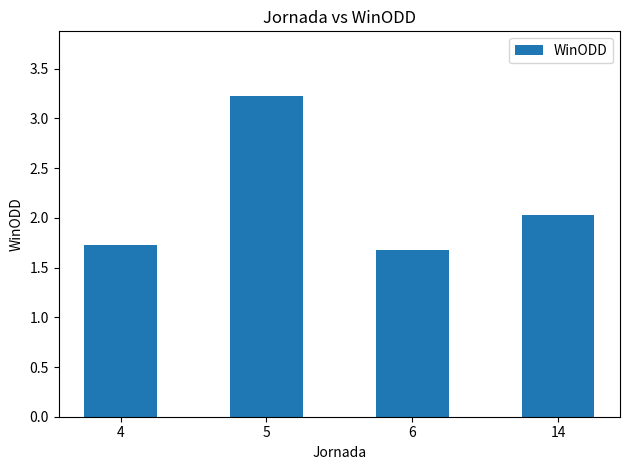

How many values are between 1 and 3?

3